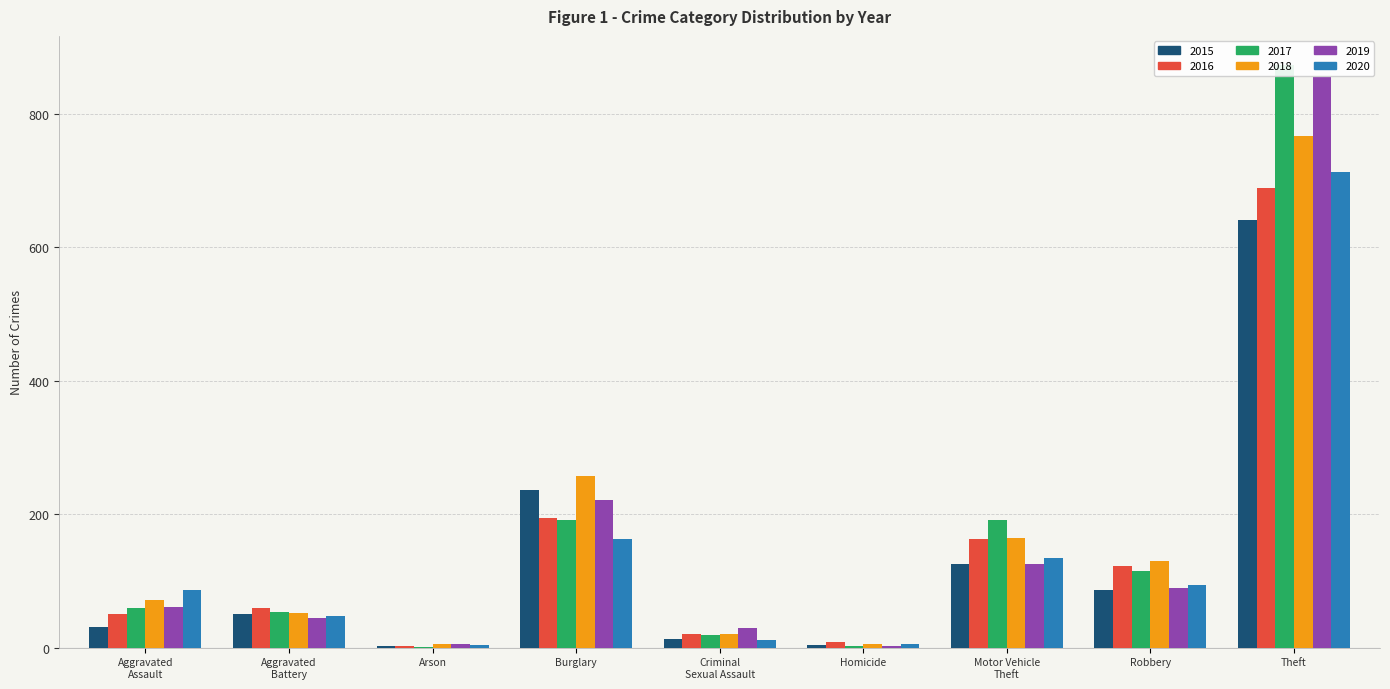

Which category has the highest value in the 2016 series?

Theft